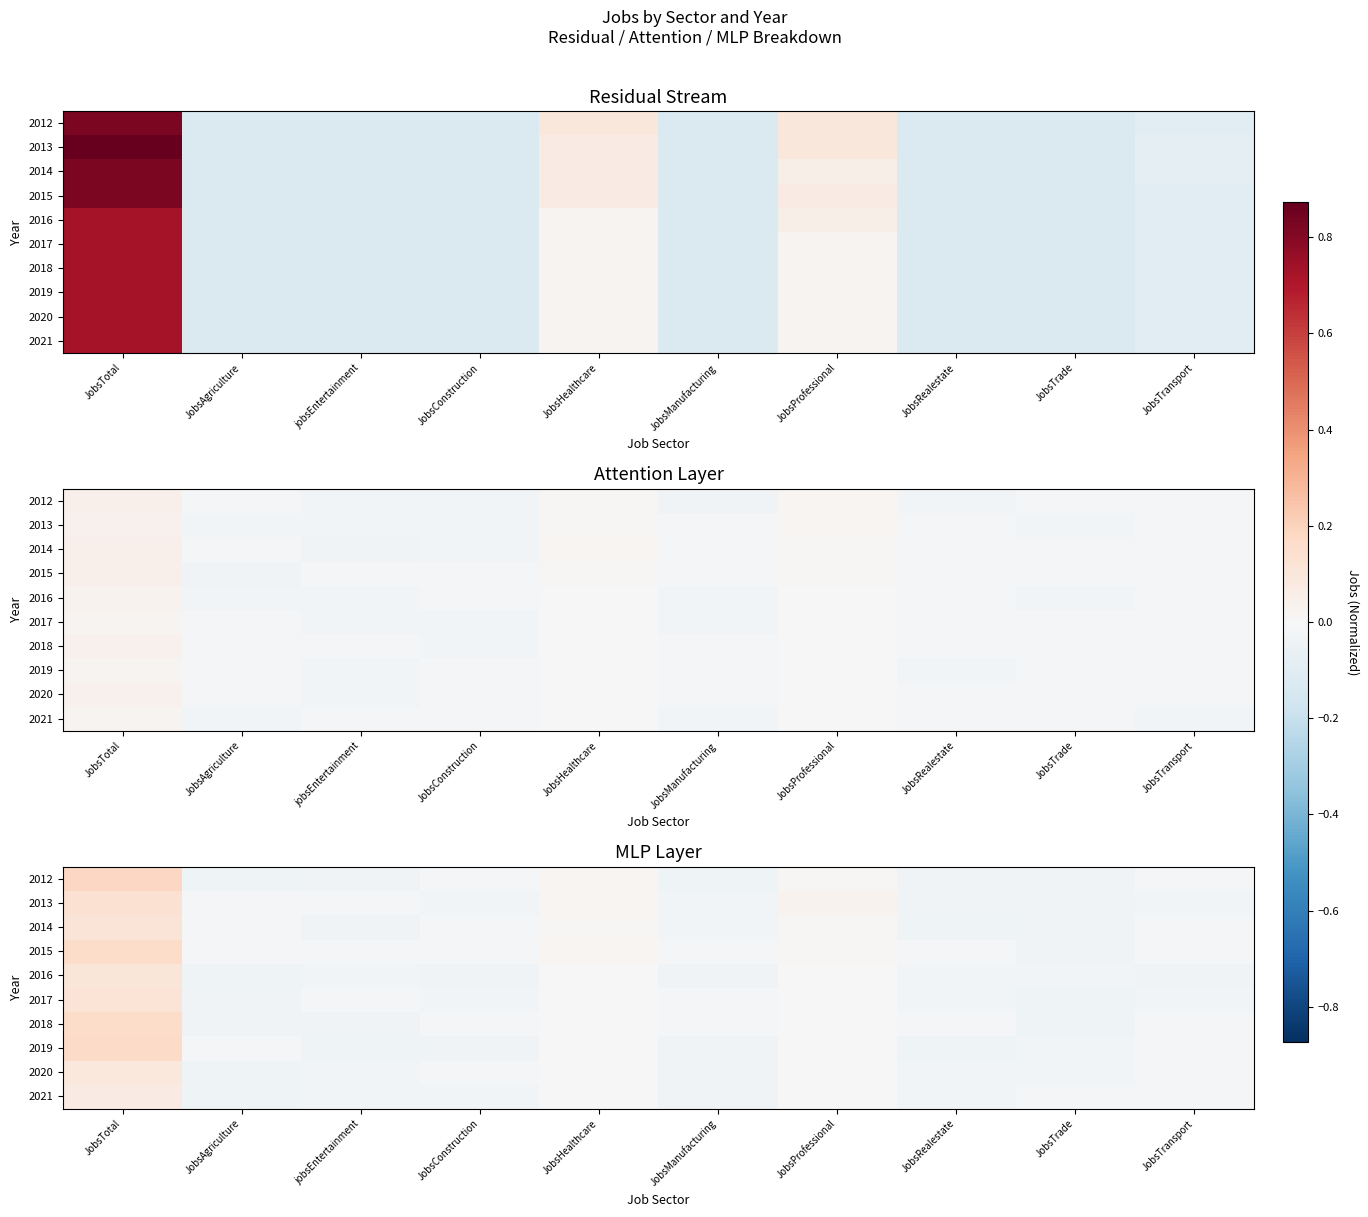

How many values in 2012 are above zero?

3